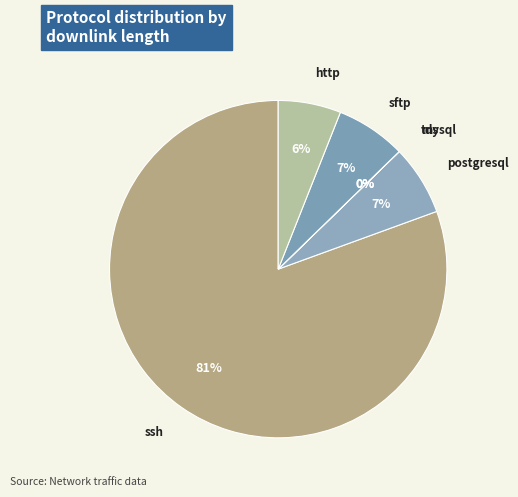

Does ssh account for over 50% of the chart?

Yes